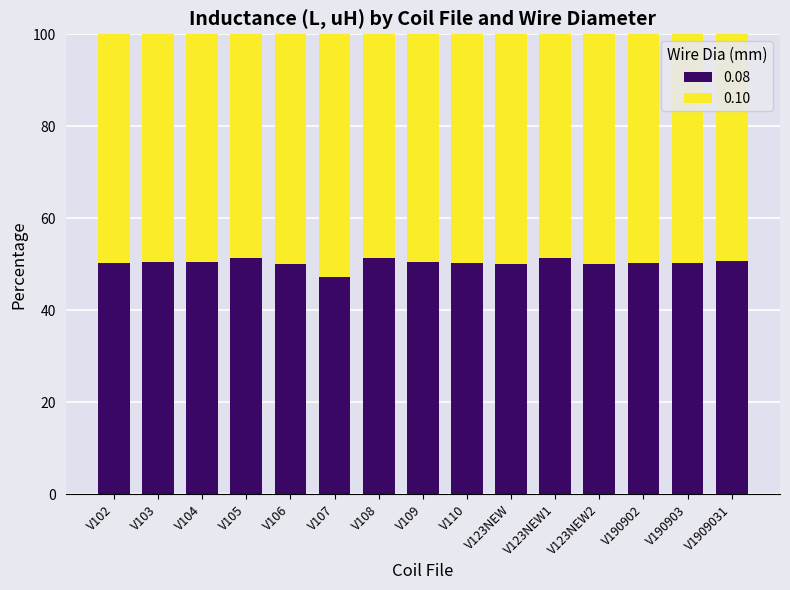

What is the maximum value for 0.08?

51.4